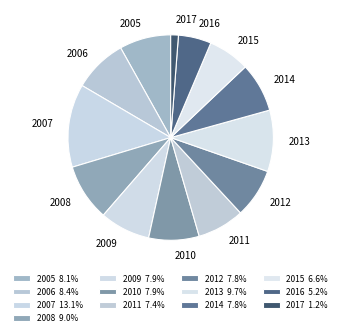

Does 2010 represent more than half of the total?

No